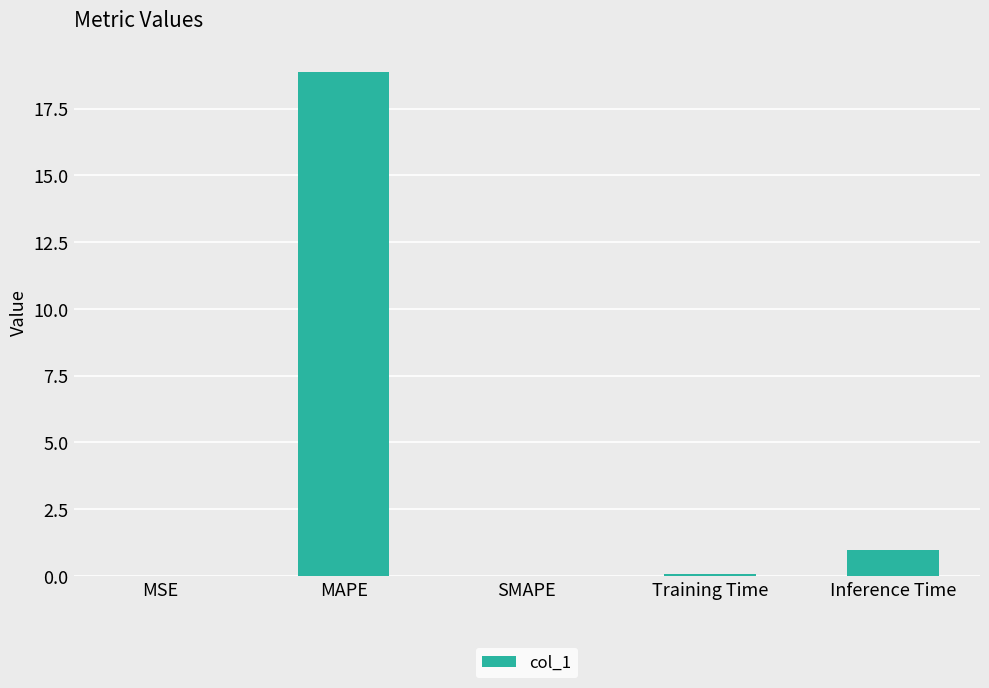

What is the ratio of the value at Inference Time to the value at MAPE?

0.1